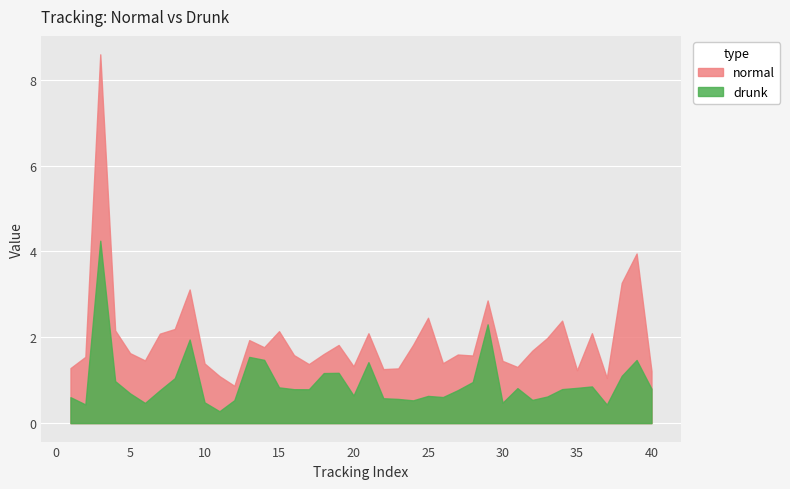

How many interior local valleys does the normal series have?

11